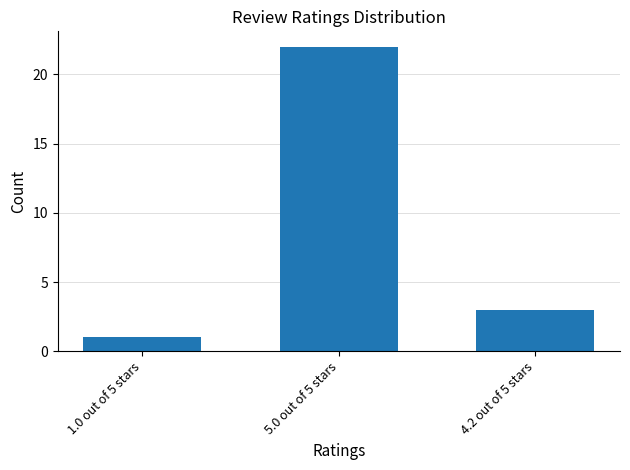

Read the value at 4.2 out of 5 stars, to the nearest 5.

5